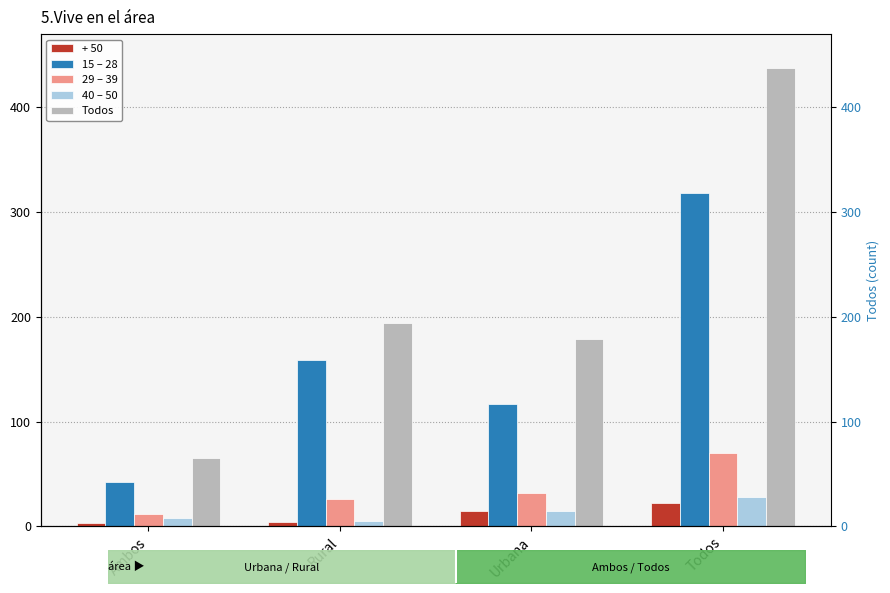

What is the maximum value for Todos?

438